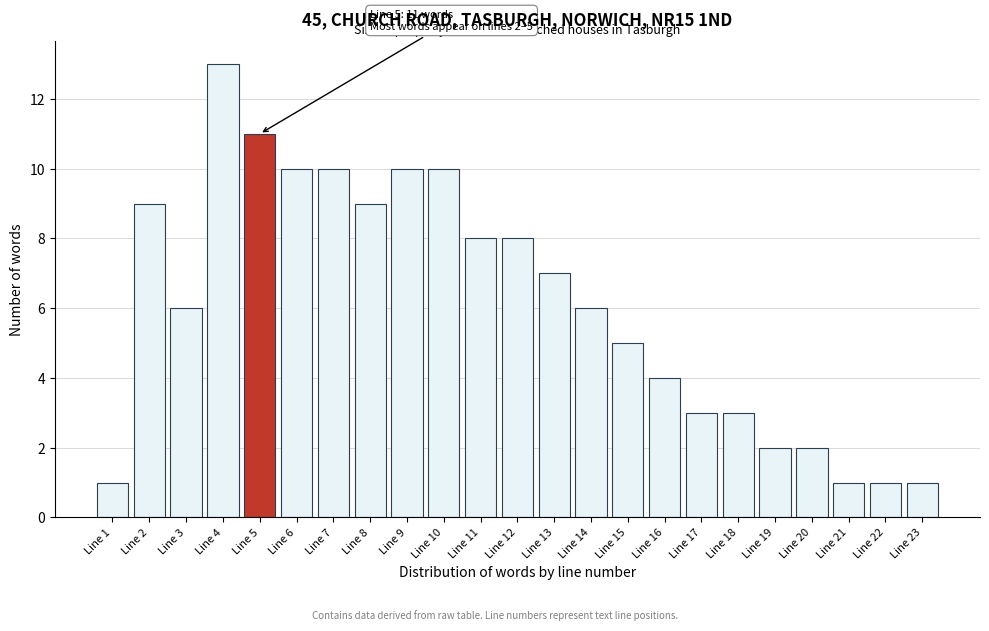

Reading left to right, extract all data points from this chart.

1	9	6	13	11	10	10	9	10	10	8	8	7	6	5	4	3	3	2	2	1	1	1